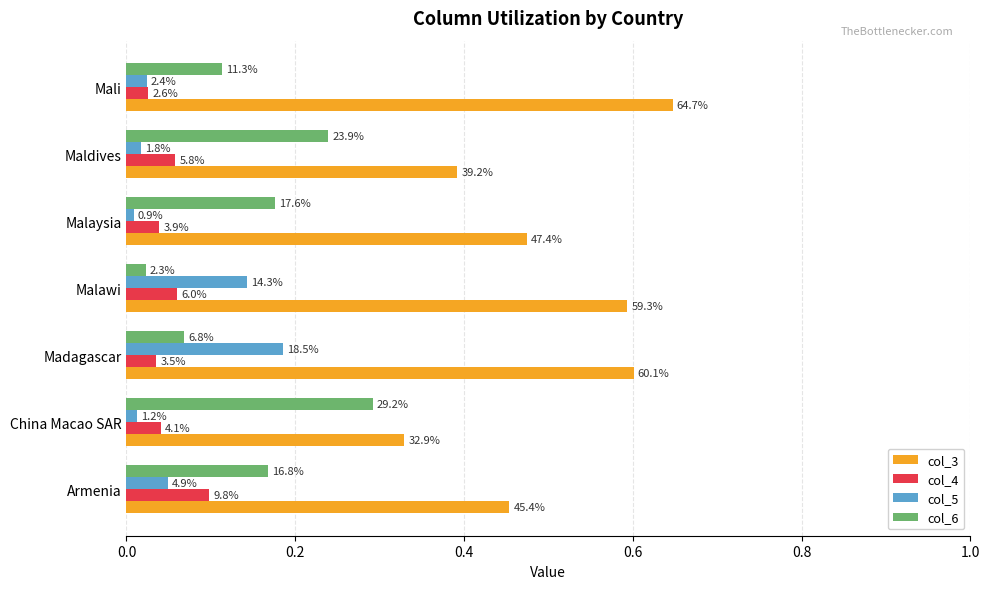

What are all the series names shown in the legend?

col_3, col_4, col_5, col_6